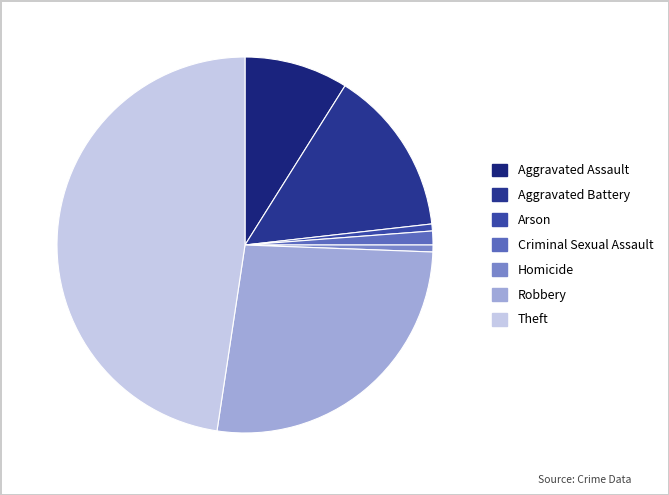

To the nearest percent, what percentage of the pie is Aggravated Battery?

14%